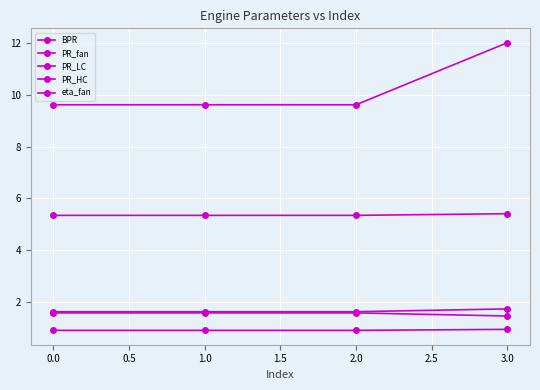

Reading left to right, list all the values displayed in this chart.

BPR: 5.3	5.3	5.3	5.4
PR_fan: 1.6	1.6	1.6	1.5
PR_LC: 1.6	1.6	1.6	1.7
PR_HC: 9.6	9.6	9.6	12.0
eta_fan: 0.9	0.9	0.9	0.9